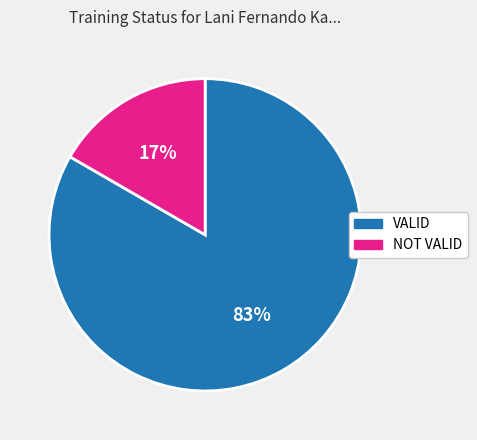

Count the number of slices in the pie.

2